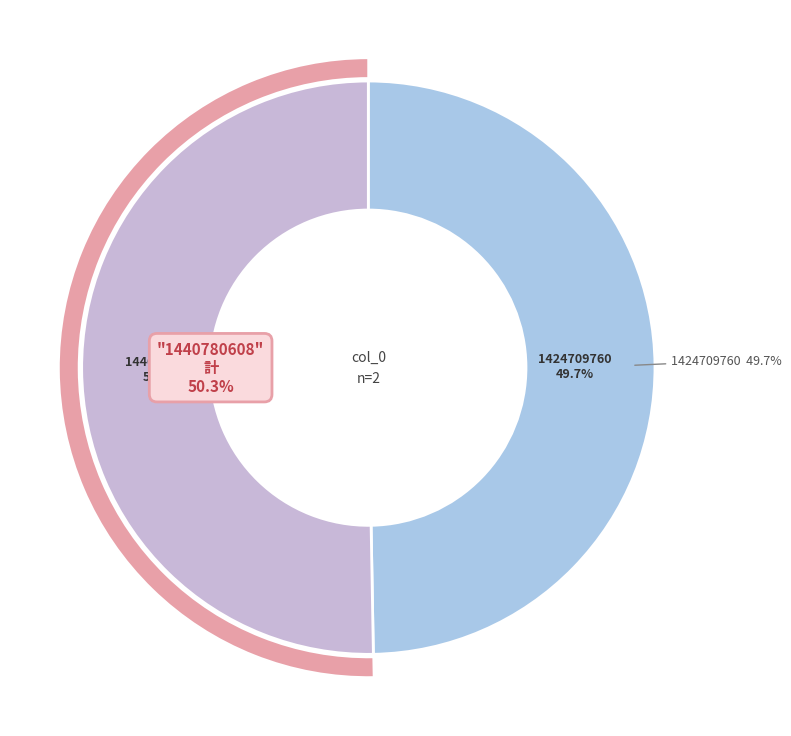

Which category has the biggest portion of the pie?

1440780608